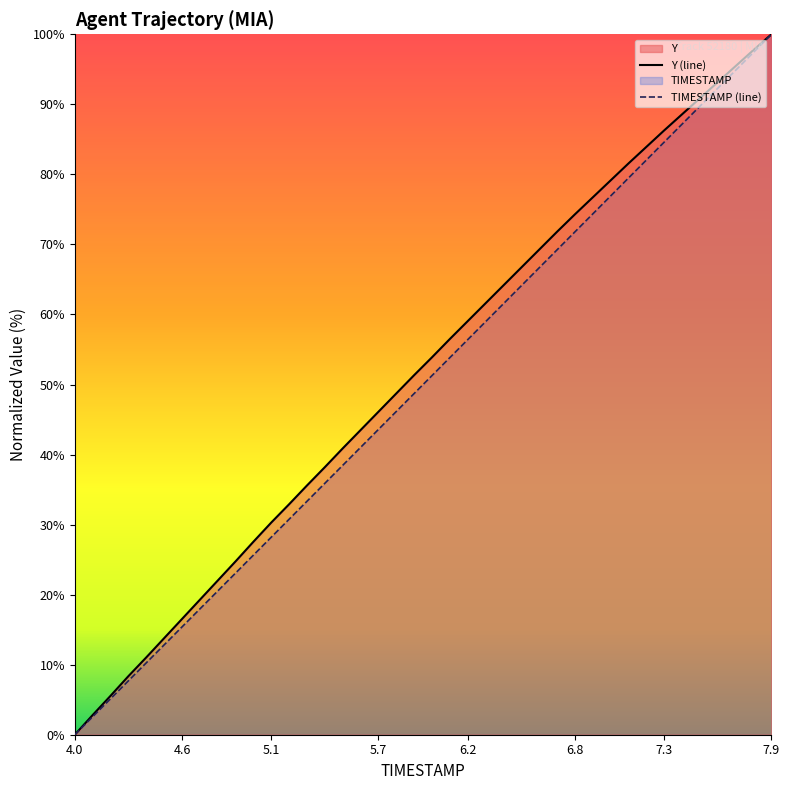

True or false: TIMESTAMP and Y cross at least once.

False